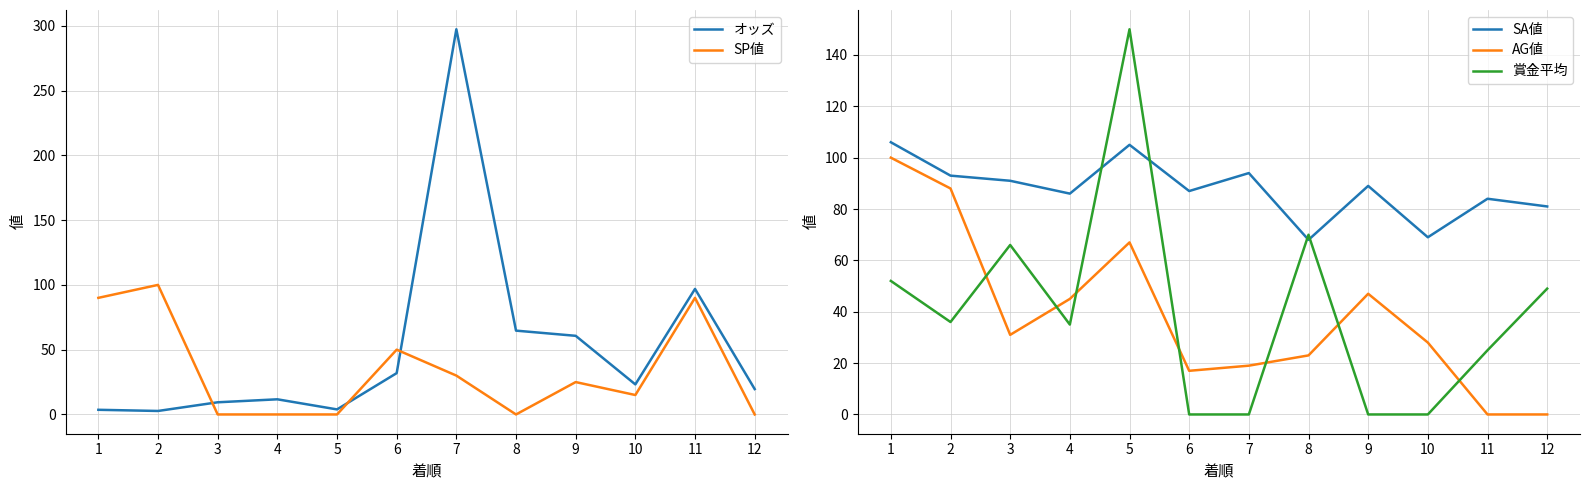

What are all the series names shown in the legend?

オッズ, SP値, SA値, AG値, 賞金平均